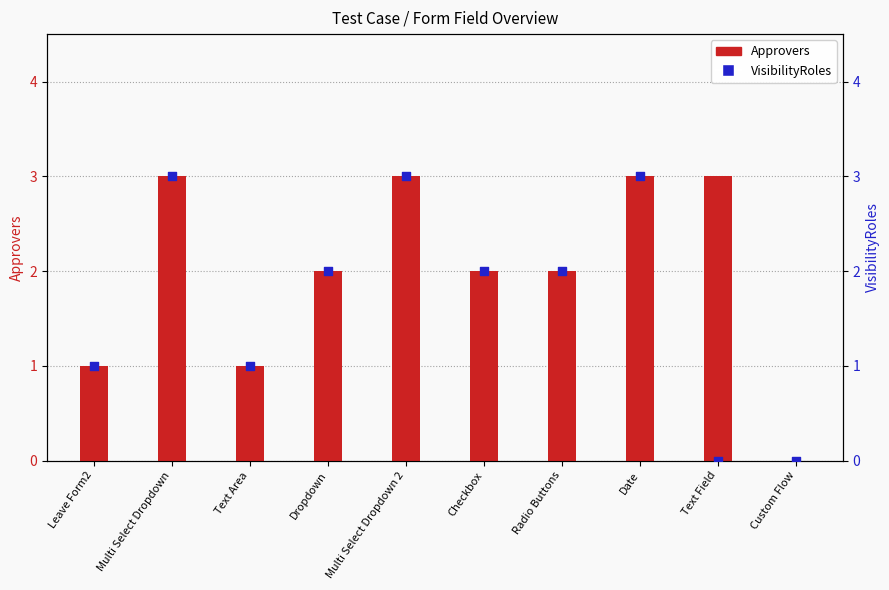

At which category is the sum across all series the highest?

Multi Select Dropdown